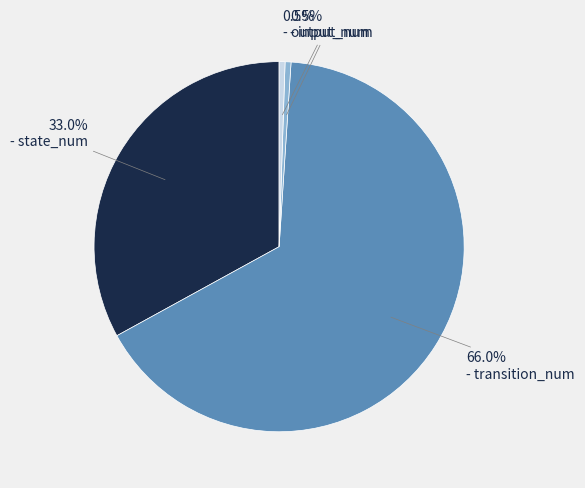

To the nearest percent, what is the average slice percentage?

25%